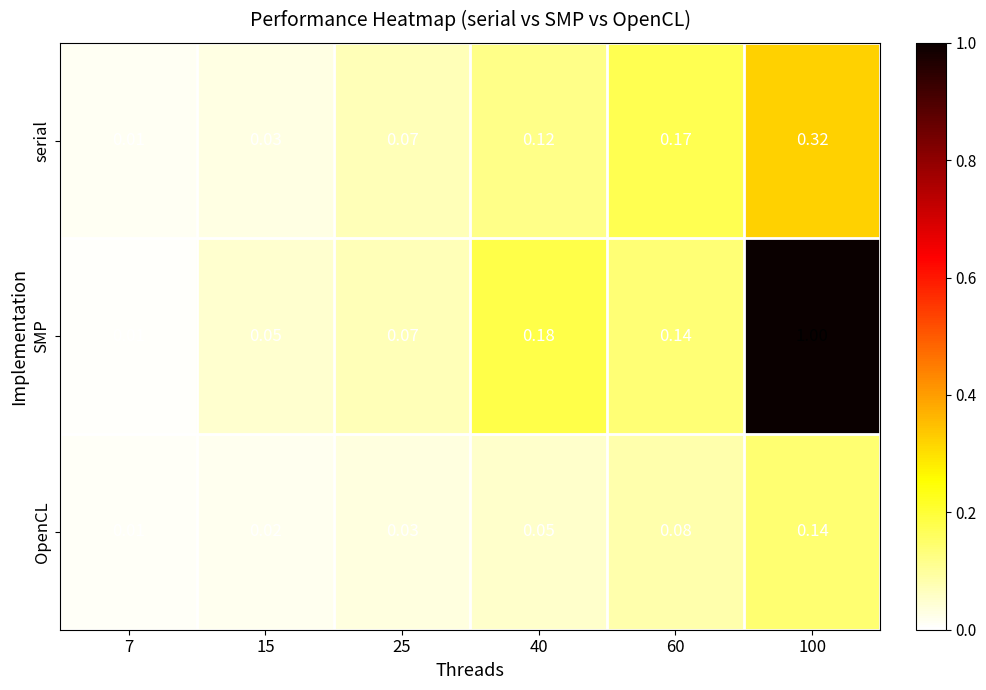

Rank the series by their average value, from highest to lowest.

SMP, serial, OpenCL